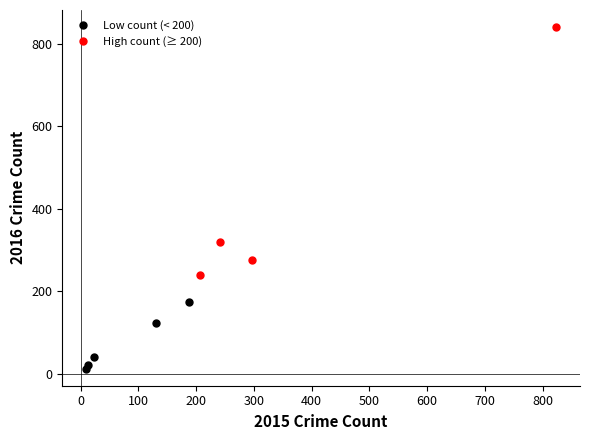

Which series reaches the minimum Y coordinate?

Low count (< 200)